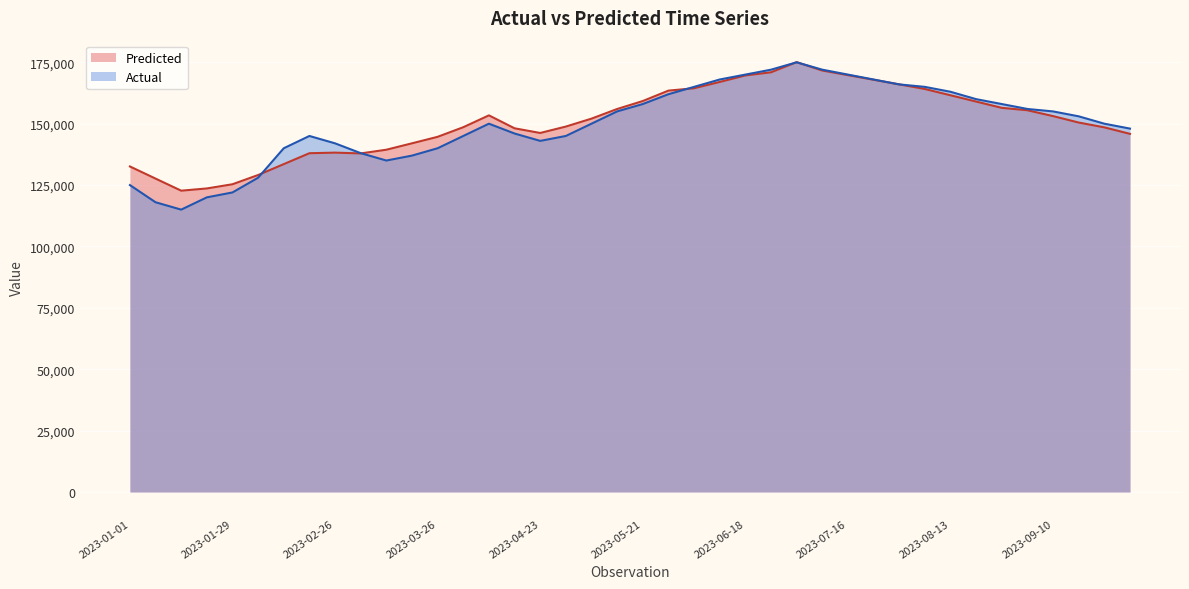

What is the average value of the Actual series?

149825.0